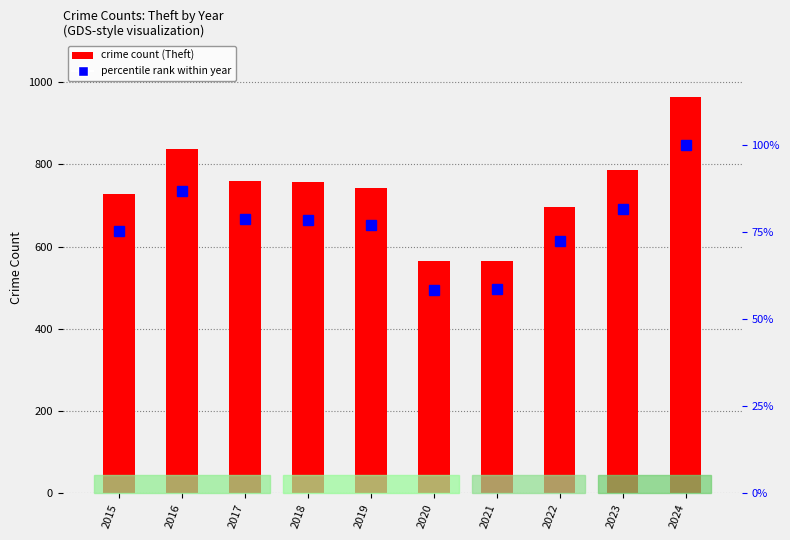

True or false: Theft count has a value of 370.7 at 2015.

False